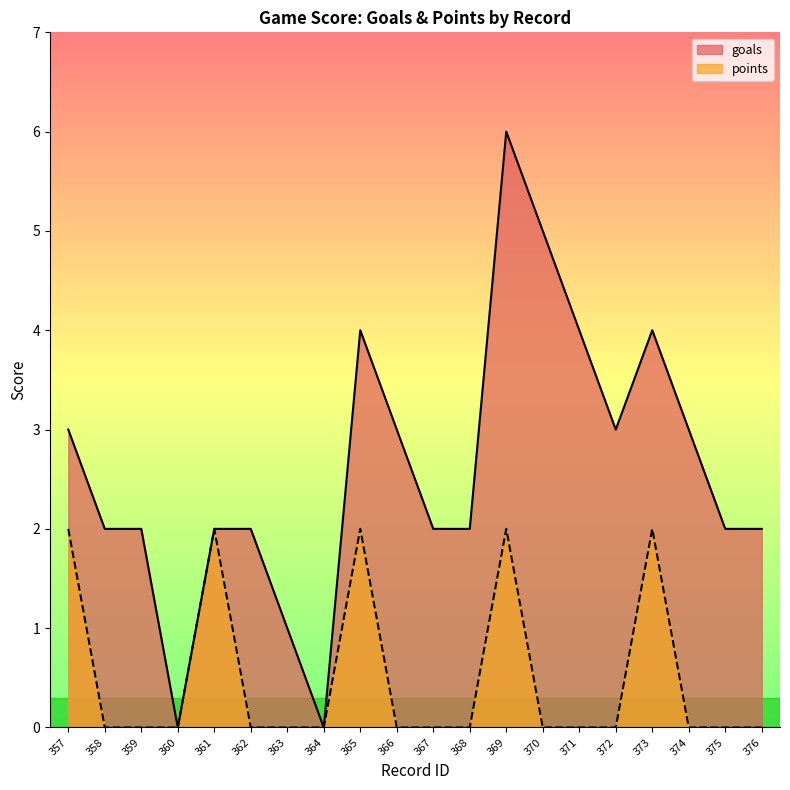

What is the difference between the second highest and second lowest values in the points series?

2